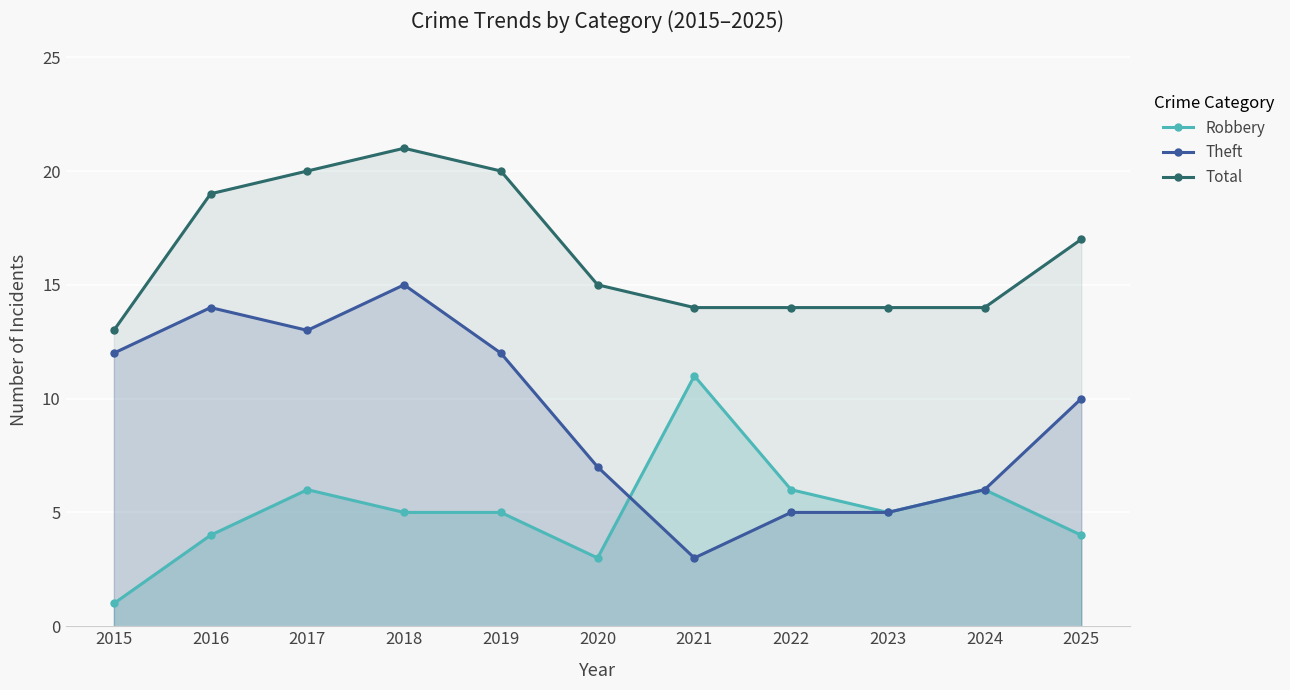

At 2022, list the series in order from largest to smallest.

Total, Robbery, Theft